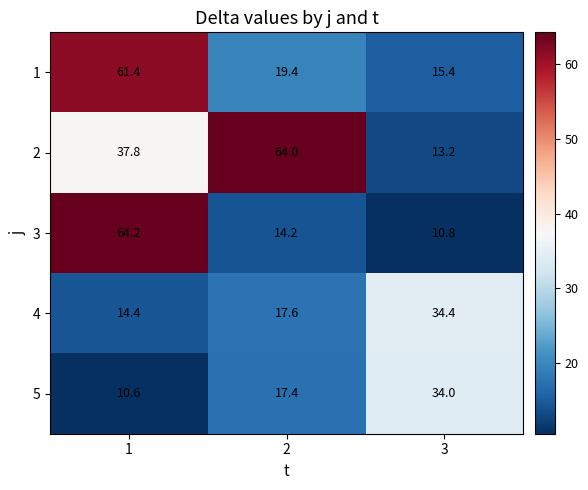

What is the difference between the 2 values at 1 and 2?

26.2